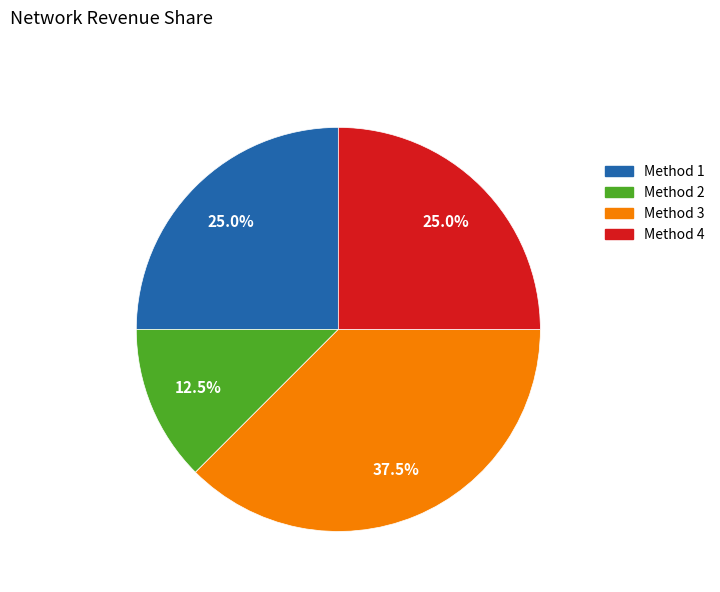

Is Method 4 the majority of the pie?

No